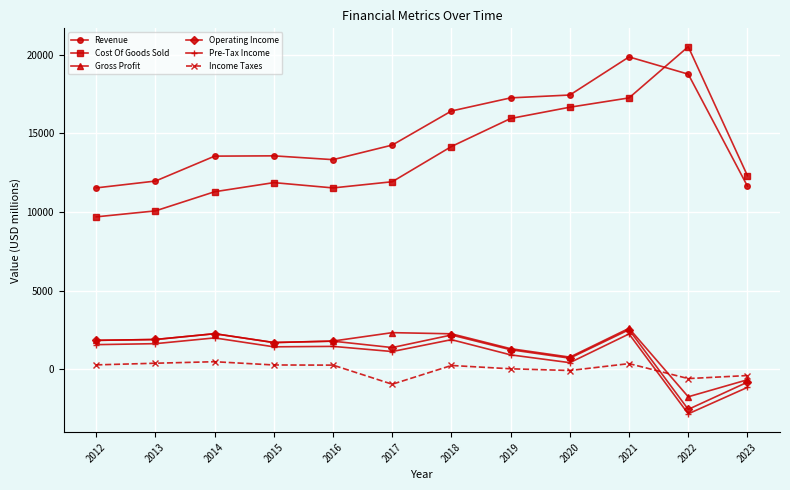

Which series has the widest spread of values?

Cost Of Goods Sold